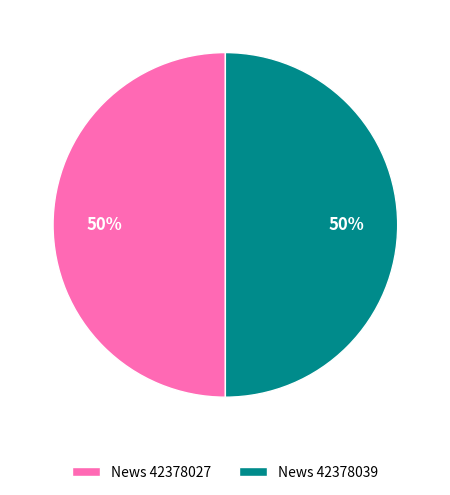

To the nearest percent, what is the average slice percentage?

50%